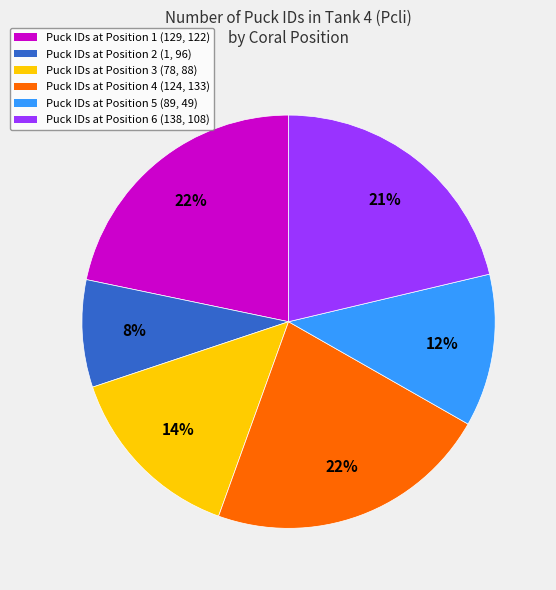

Count the number of slices in the pie.

6